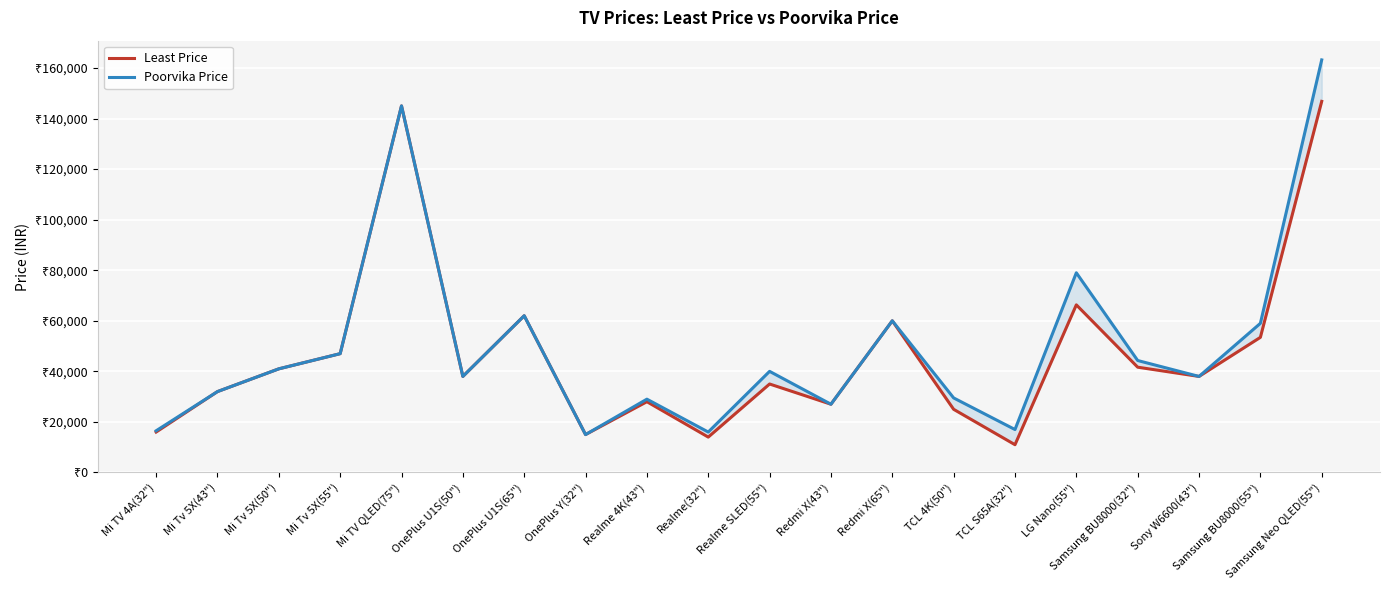

True or false: Poorvika Price has more than 1 points higher than both neighbors.

True